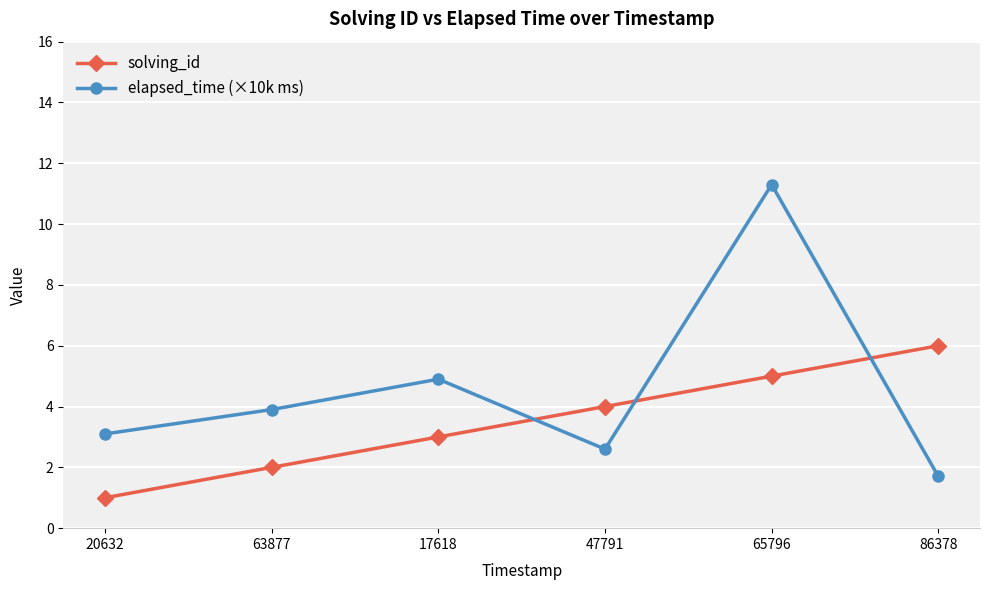

What is the label of the 4th point from the left?

47791